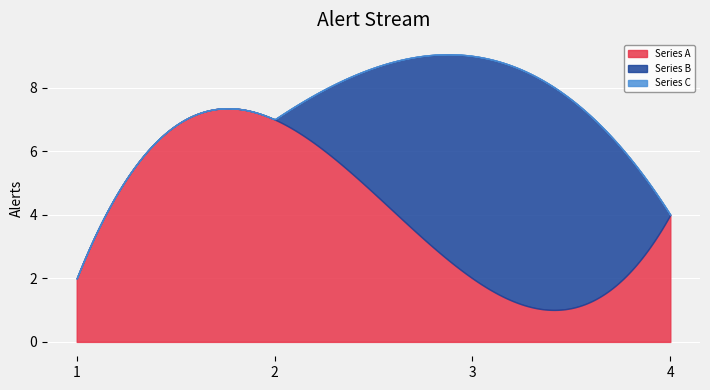

Reading right to left, list all the values displayed in this chart.

51719d062399556bf148517b787b4da1bc0c59e72c1ce139235b218202d8c533: 4=4	3=2	2=7	1=2
463c8ce40de0dd0c8355750870cffef07e954fc80703961bd14421d2d8109cb3: 4=0	3=7	2=0	1=0
6529ef1eb5f811967ef3b6f5cfa8a07e78f6eb471aabc287b6a23cfda373c966: 4=0	3=0	2=0	1=0